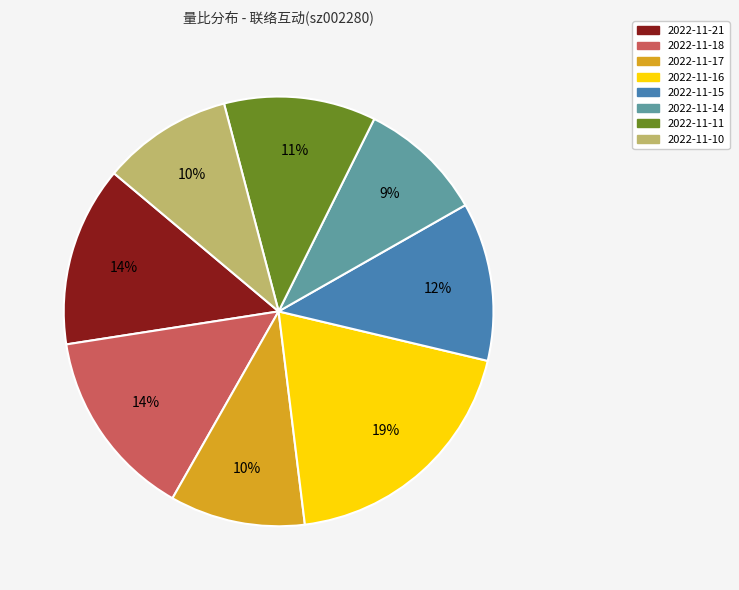

To the nearest percent, what percentage of the pie is 2022-11-11?

11%